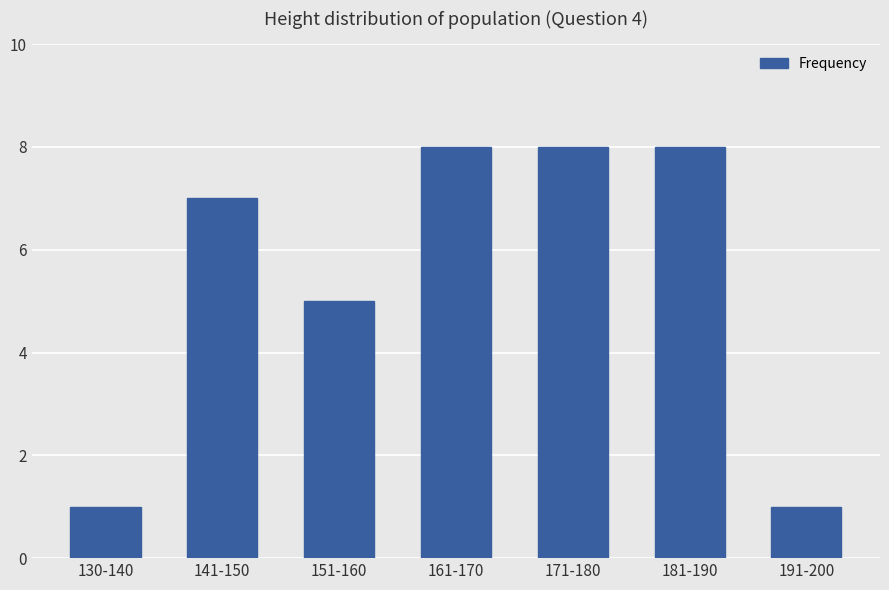

Is it true that the value at 181-190 is 8?

True